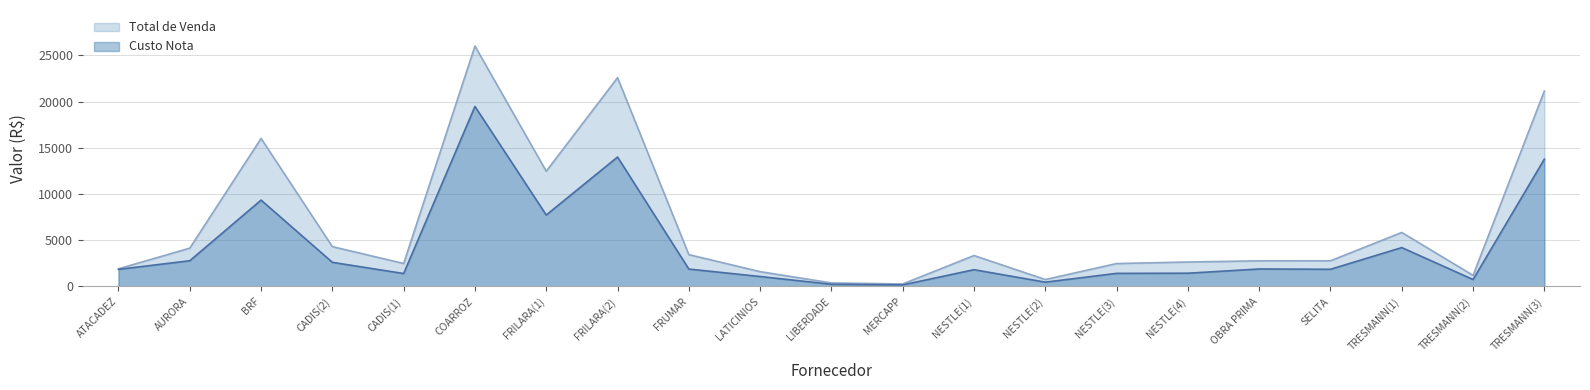

What is the difference between the maximum and minimum values in the Total de Venda series?

25748.7